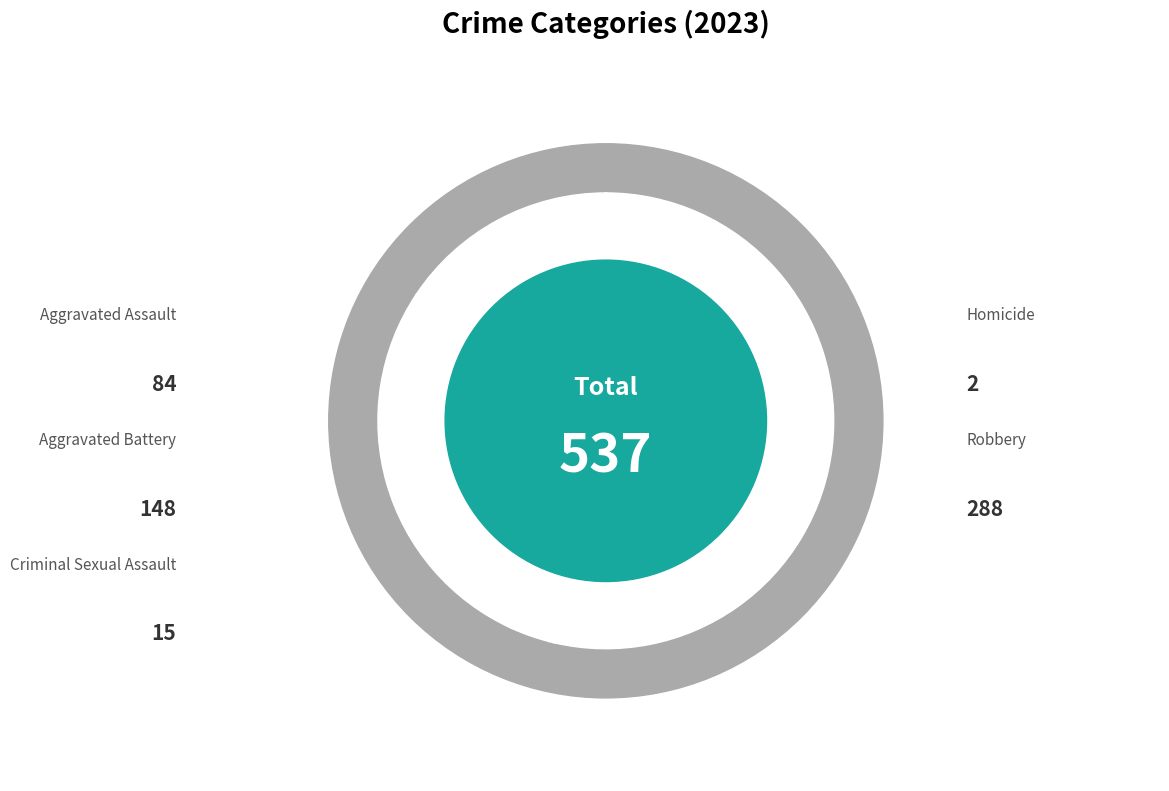

Approximately how many times larger is the value at Criminal Sexual Assault compared to Aggravated Assault?

0.2